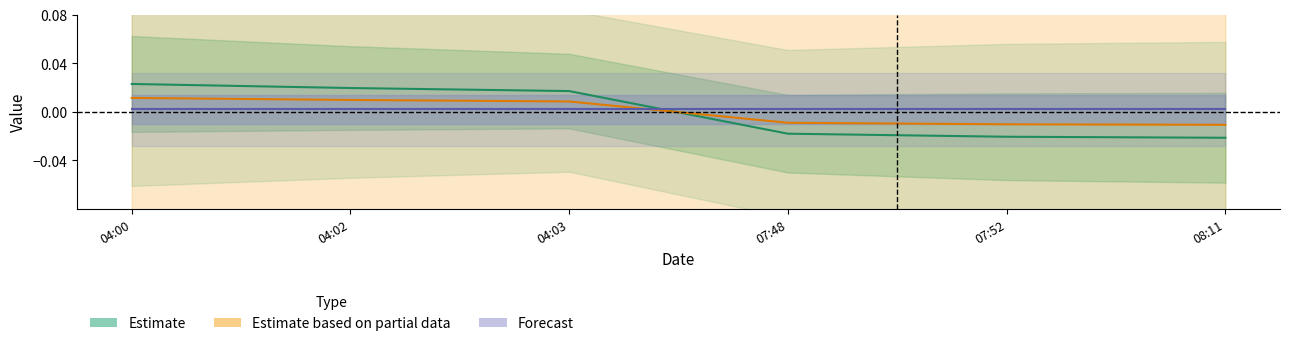

How many categories are shown in the chart?

6